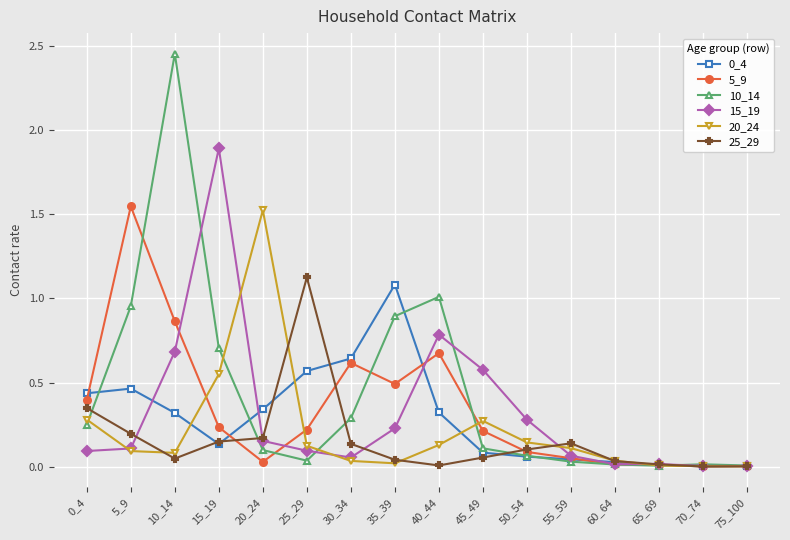

Which label corresponds to the largest value in the chart?

10_14